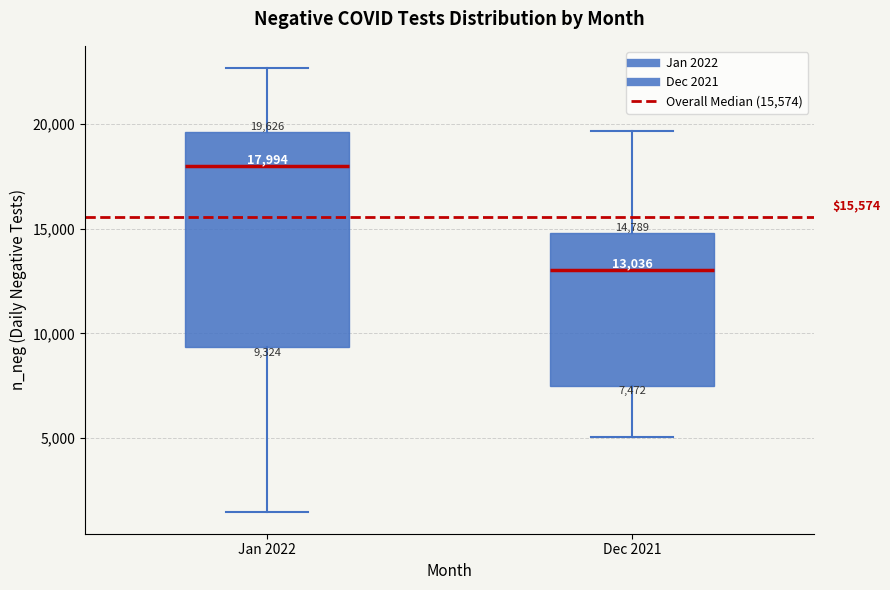

Comparing the boxes themselves (not the whiskers), which one is the tallest?

Jan 2022